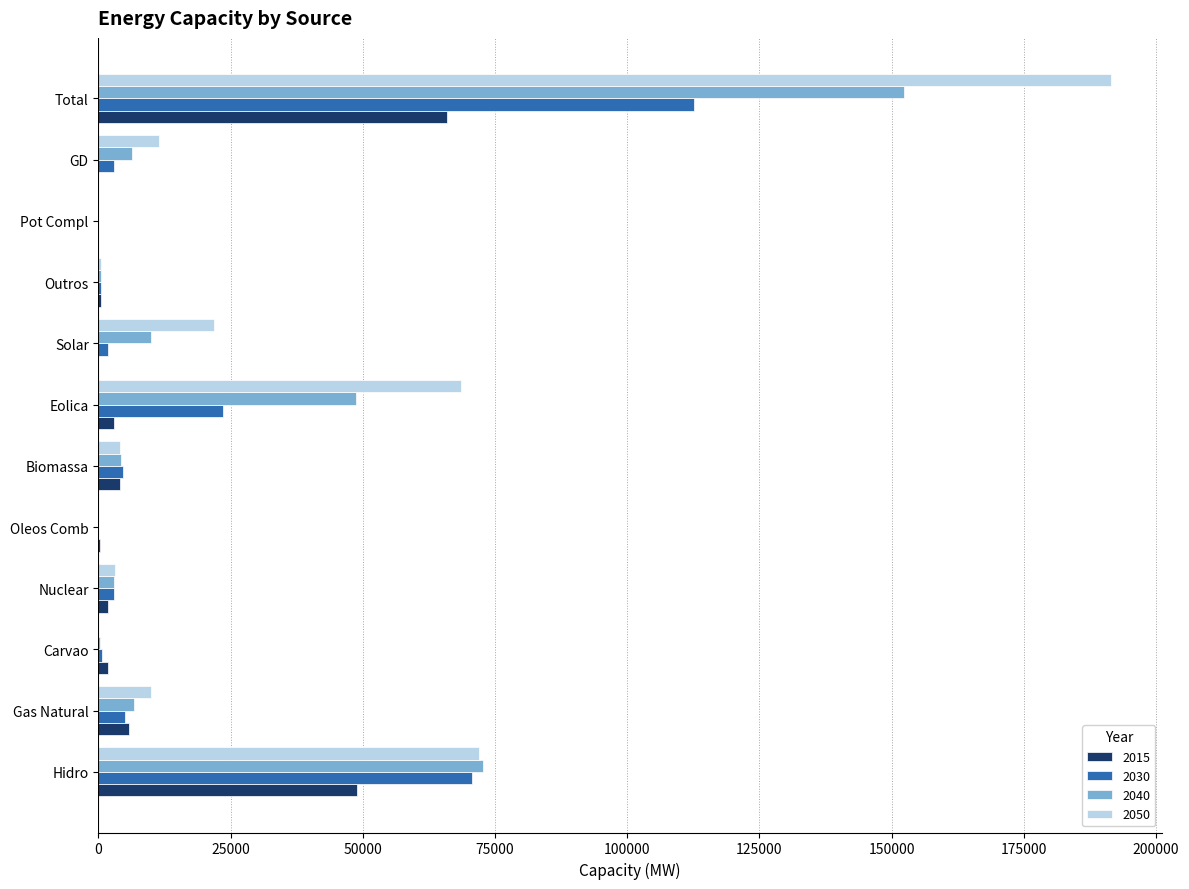

Is the value of 2050 at Gas Natural greater than the value of 2015 at Total?

No